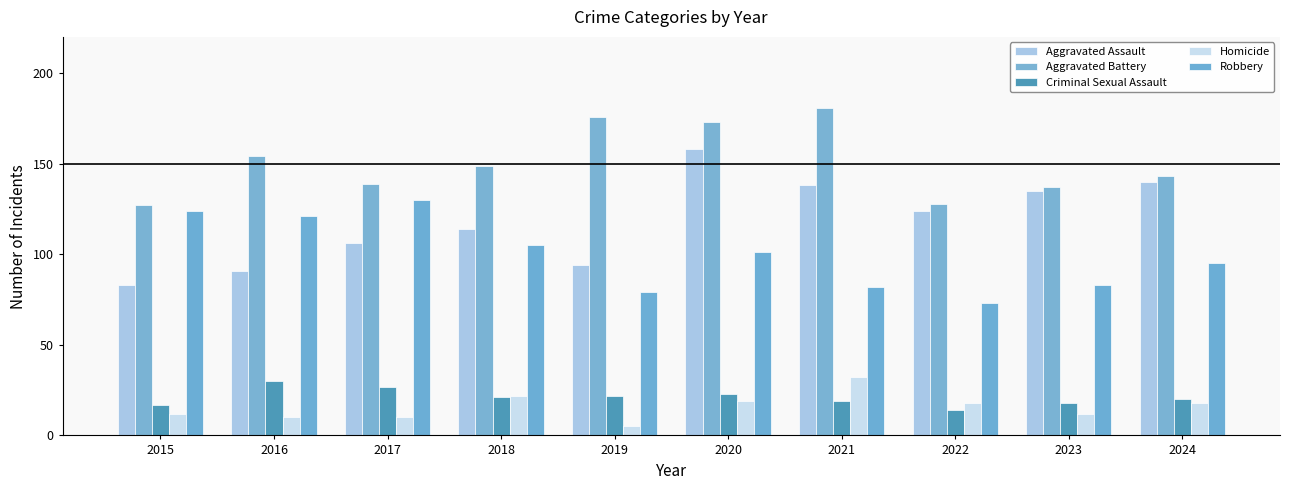

Rank the categories by Robbery value from highest to lowest.

2017, 2015, 2016, 2018, 2020, 2024, 2023, 2021, 2019, 2022